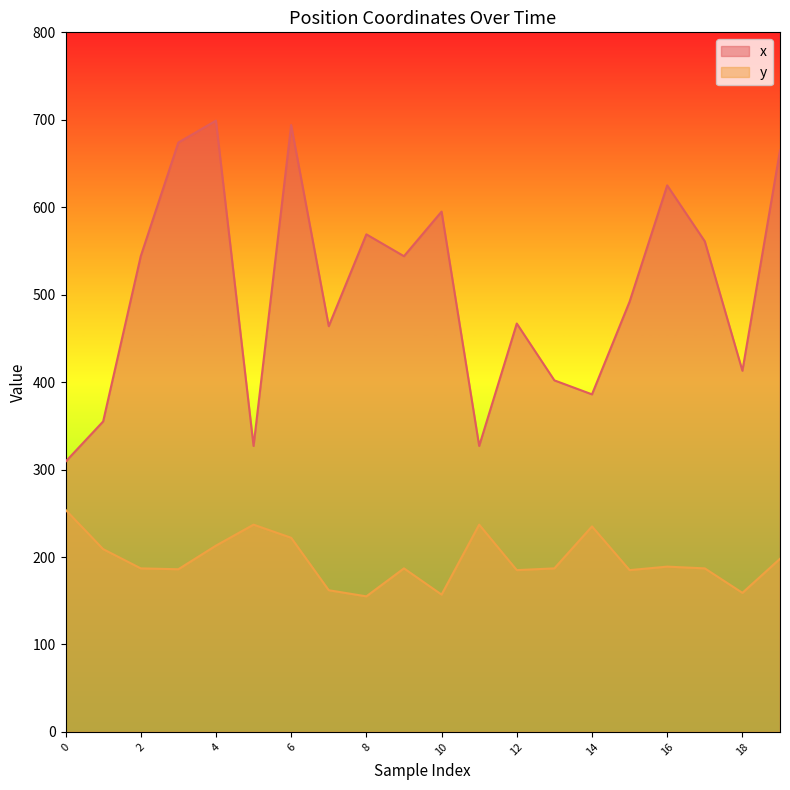

Which label corresponds to the smallest value in the chart?

8